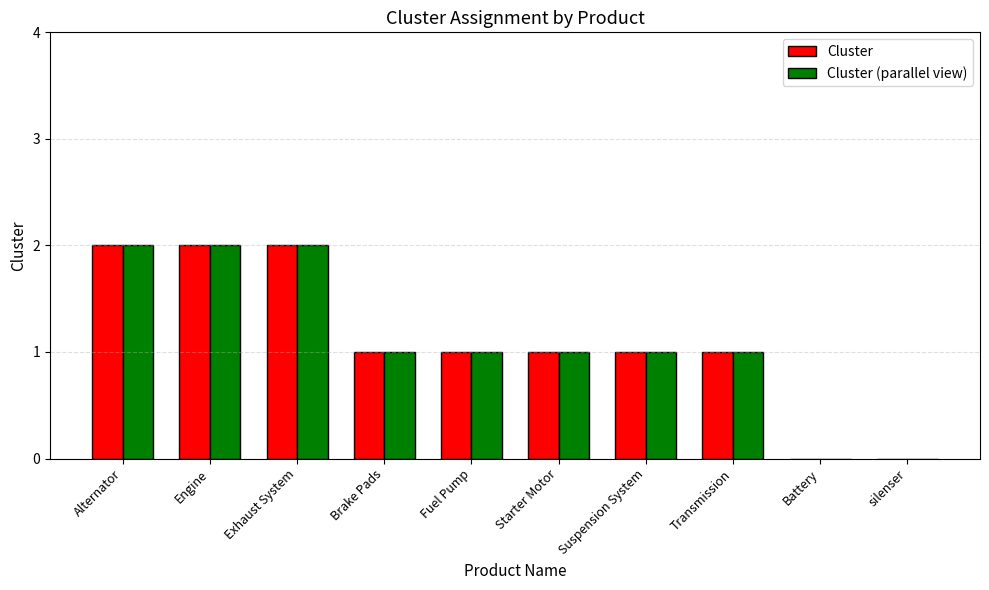

Reading left to right, extract all data points from this chart.

Cluster: Alternator=2	Engine=2	Exhaust System=2	Brake Pads=1	Fuel Pump=1	Starter Motor=1	Suspension System=1	Transmission=1	Battery=0	silenser=0
Cluster (parallel view): Alternator=2	Engine=2	Exhaust System=2	Brake Pads=1	Fuel Pump=1	Starter Motor=1	Suspension System=1	Transmission=1	Battery=0	silenser=0